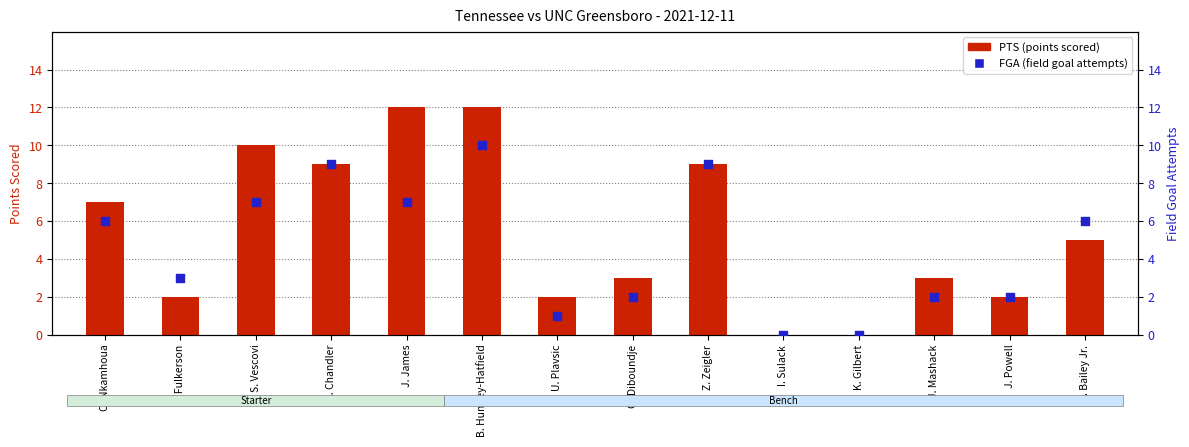

Which series contains the highest Y value?

PTS (points scored)